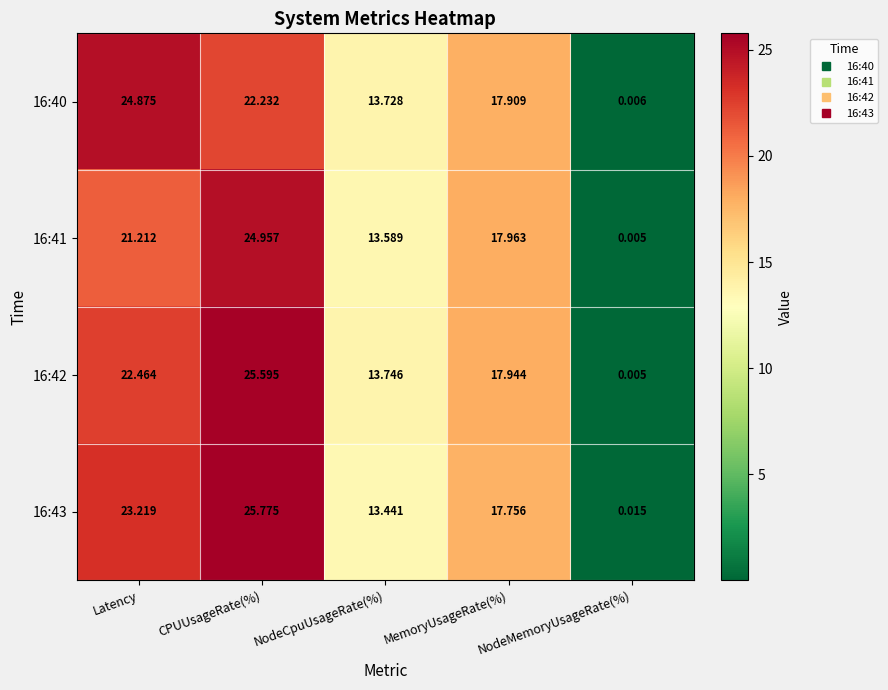

At which category does the chart reach its peak across all series?

CPUUsageRate(%)